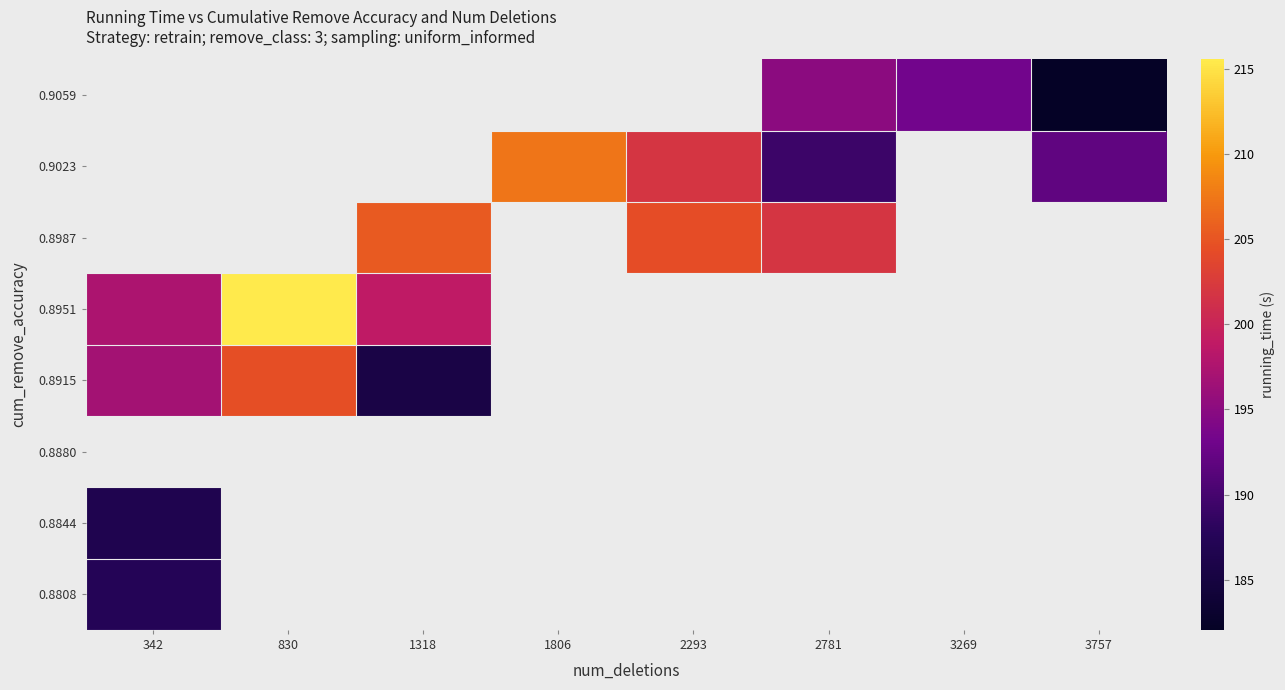

At how many categories does at least one series exceed 182?

8